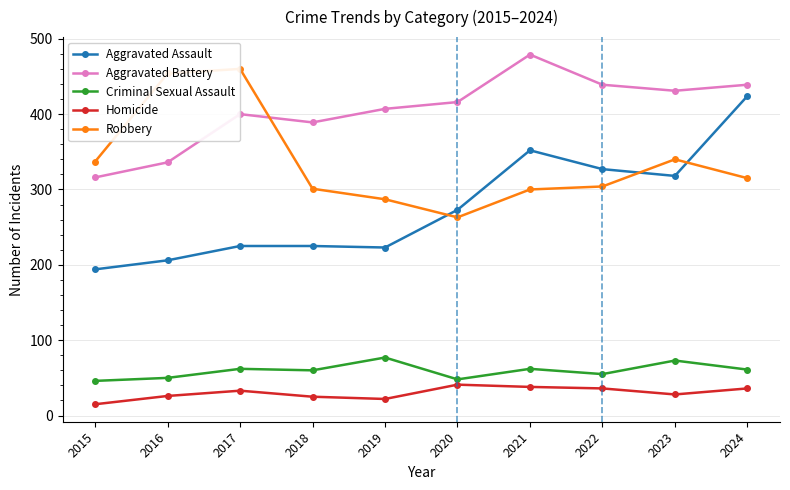

At which category does the chart reach its minimum across all series?

2015